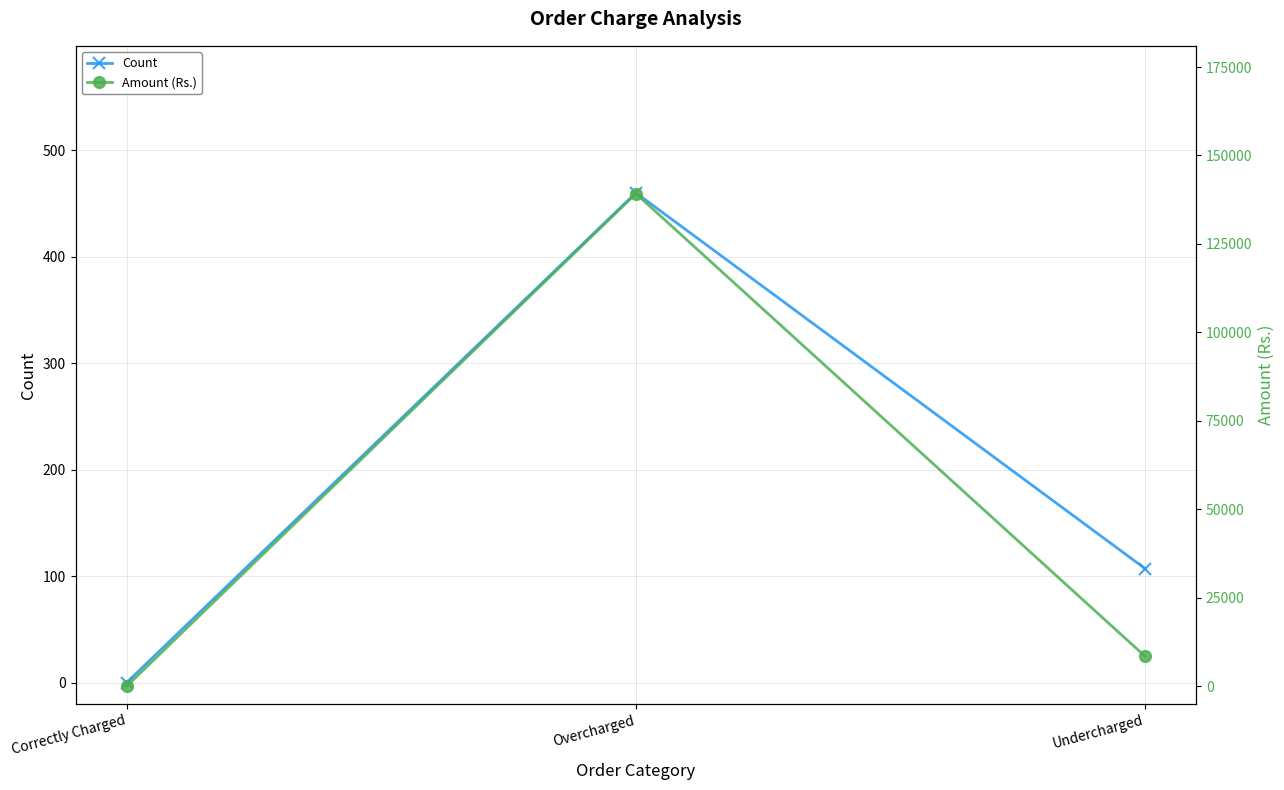

Is the value of Count at Correctly Charged greater than the value of Amount (Rs.) at Correctly Charged?

No